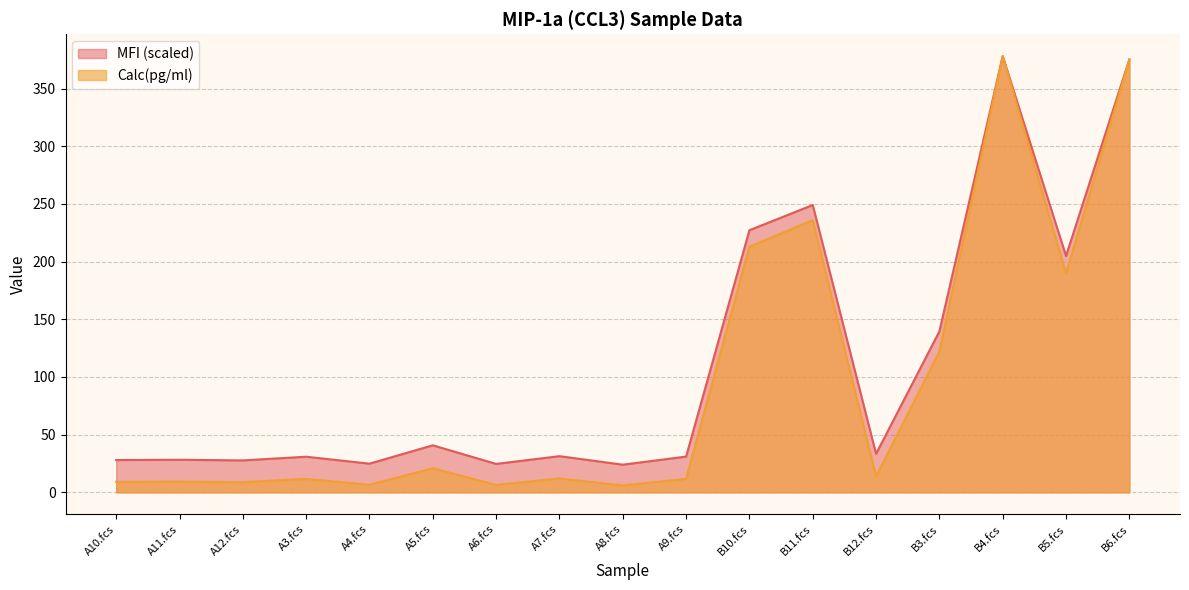

True or false: Calc(pg/ml) and MFI intersect in this chart.

False